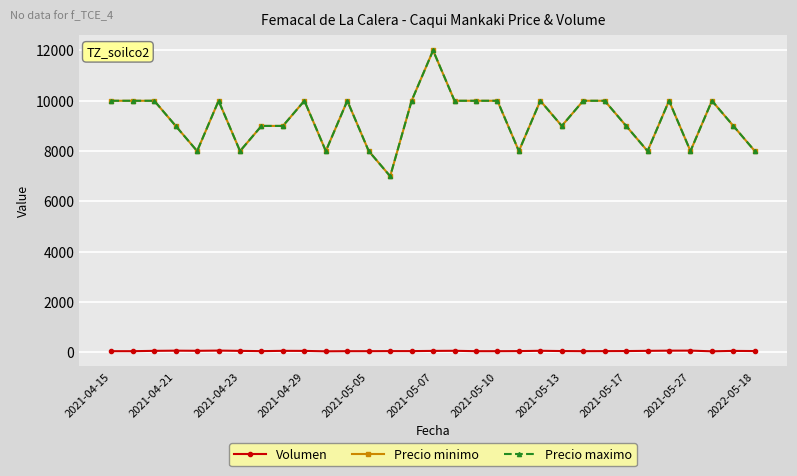

True or false: Volumen and Precio minimo intersect in this chart.

False